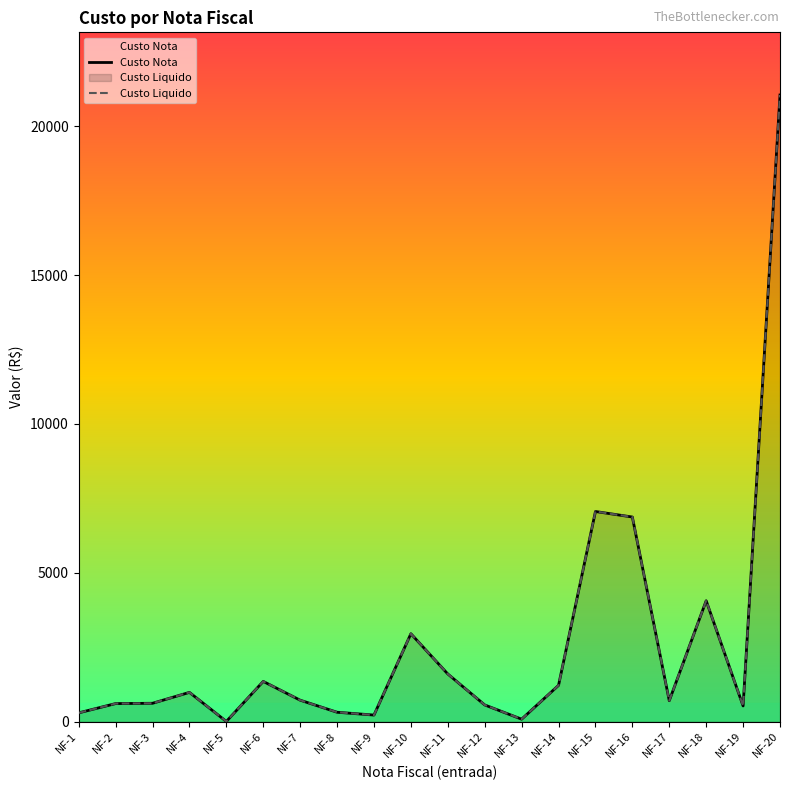

Does the chart have visible grid lines?

No